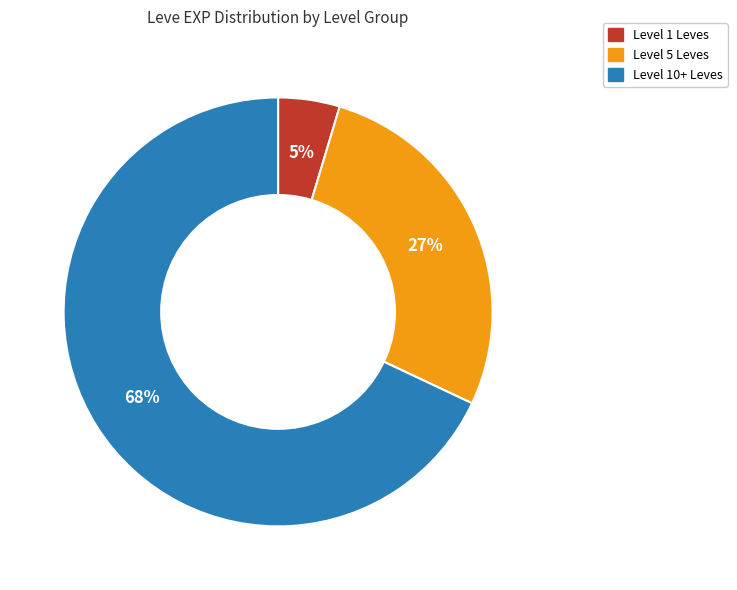

To the nearest percent, what is the average slice percentage?

33%